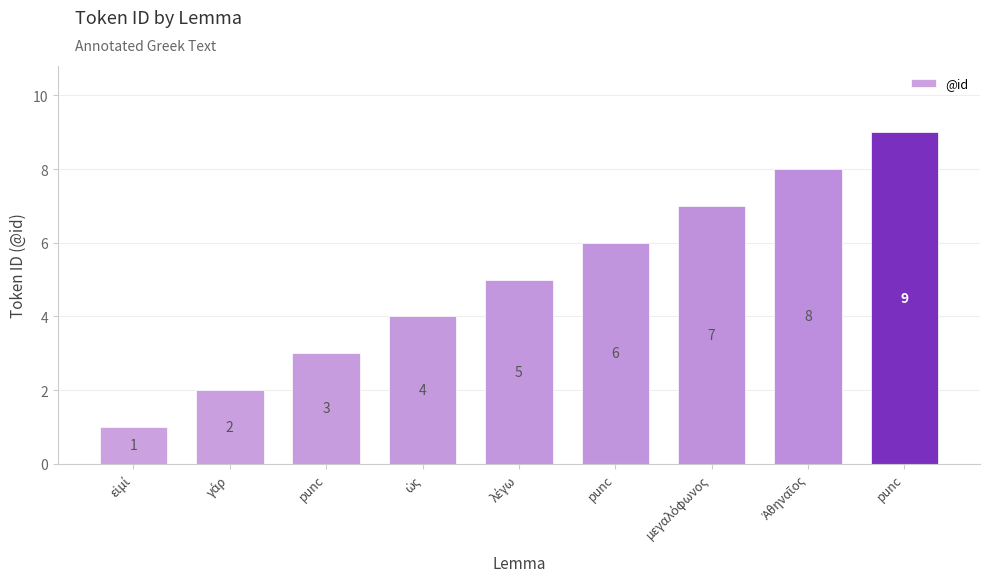

Count the values in the range 3 to 7.

5